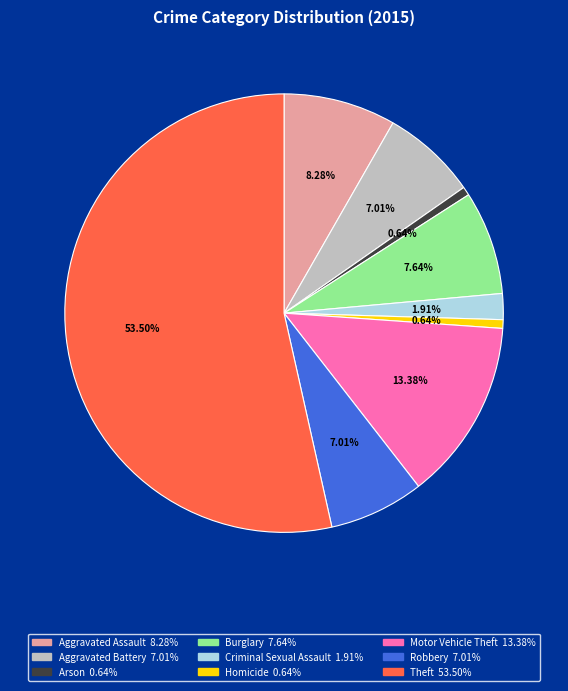

Do Aggravated Battery and Burglary together represent more than half of the pie?

No